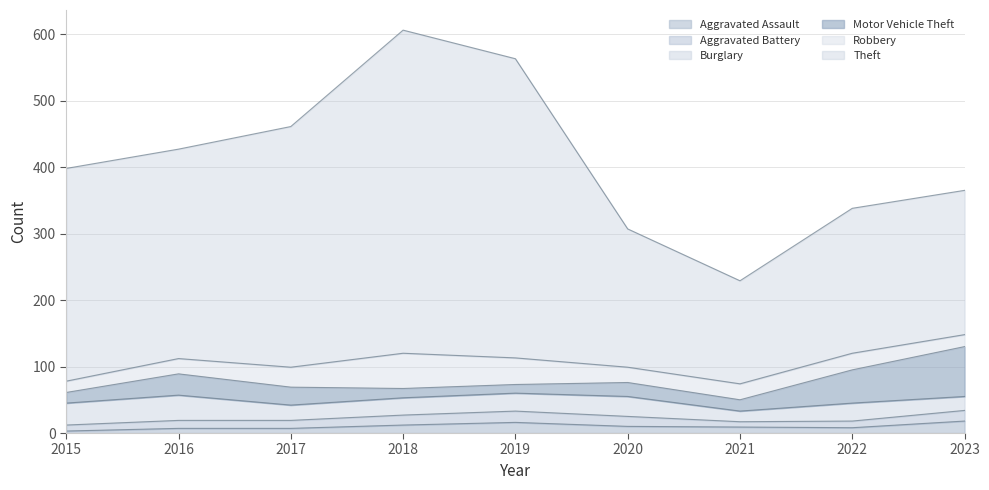

Does the chart have visible grid lines?

Yes